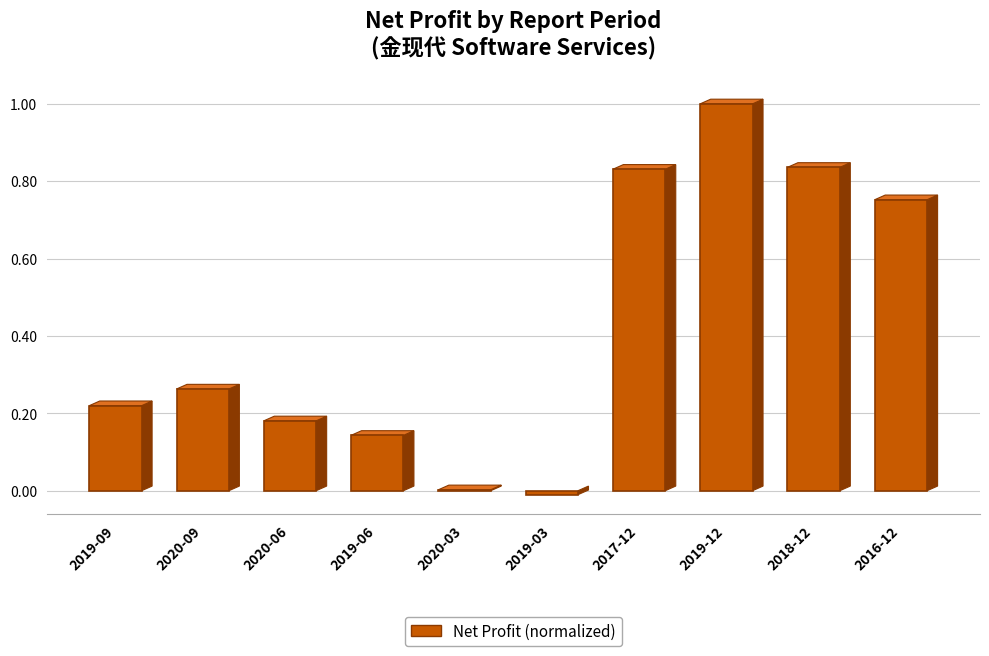

Where does the data first go above 0?

2019-09